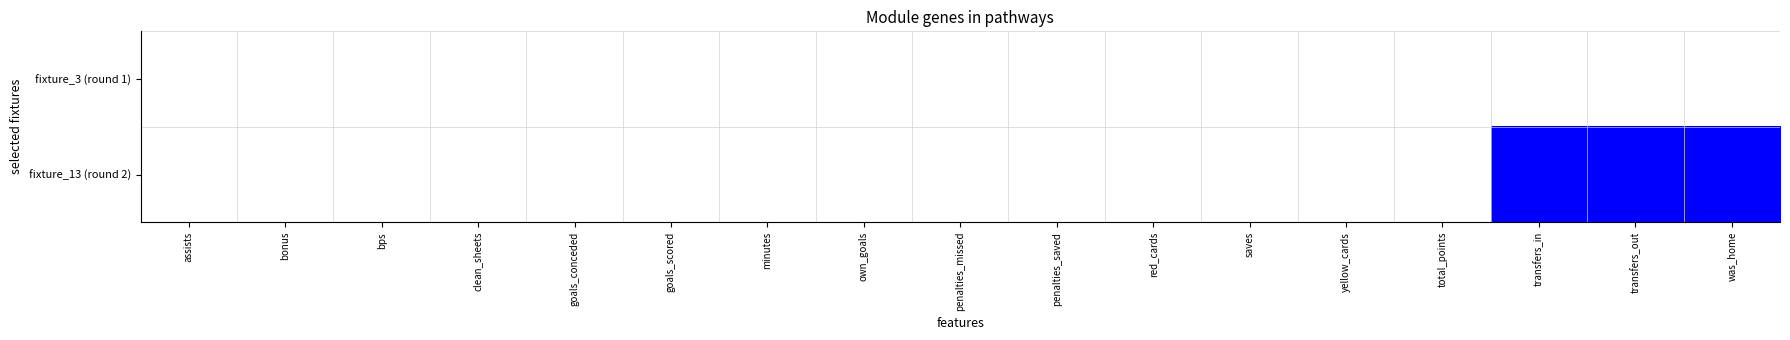

Which label corresponds to the largest value in the chart?

transfers_in